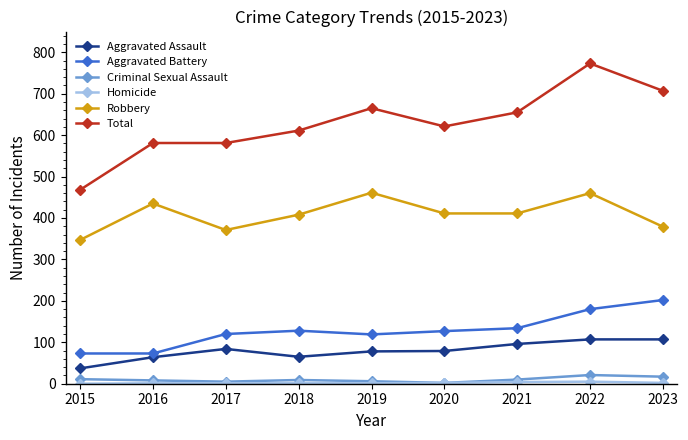

Where is the first local minimum for Robbery?

2017